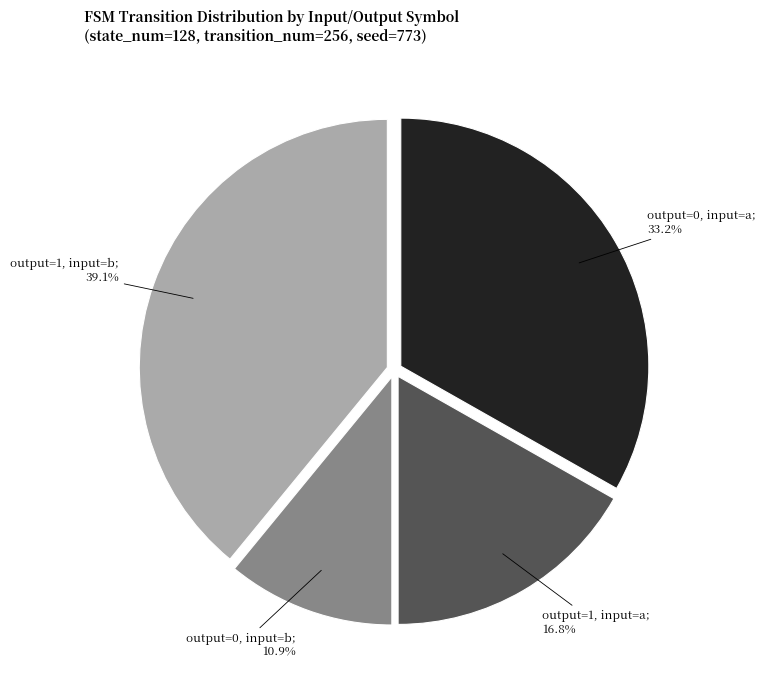

Is there any slice that represents more than half of the pie?

No